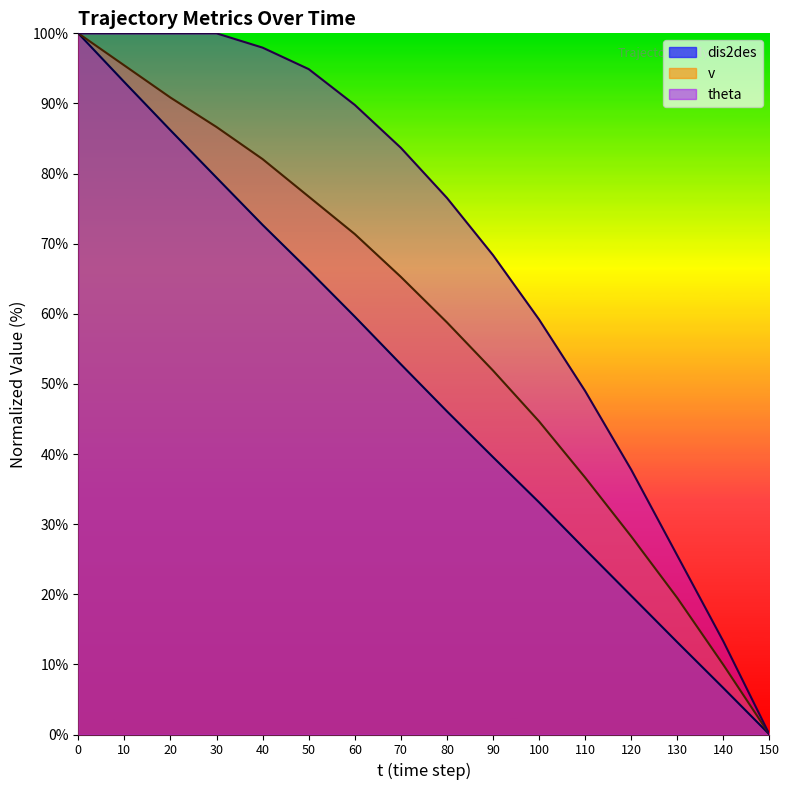

Rank the series by their average value, from highest to lowest.

theta, v, dis2des